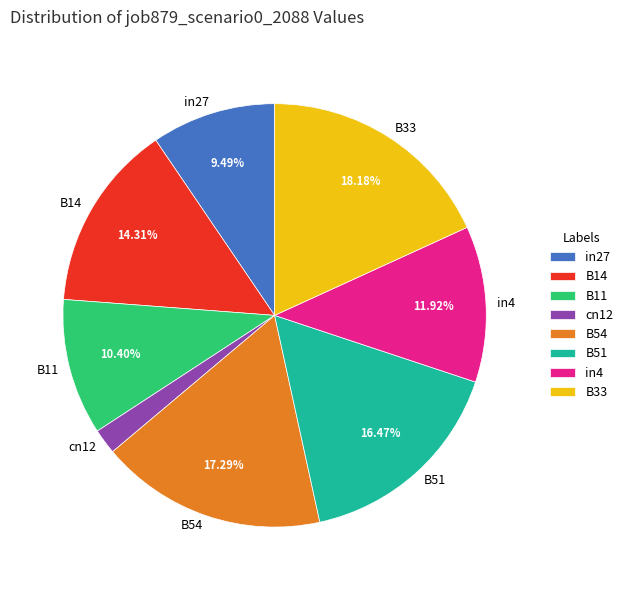

Between B54 and B11, which is larger?

B54